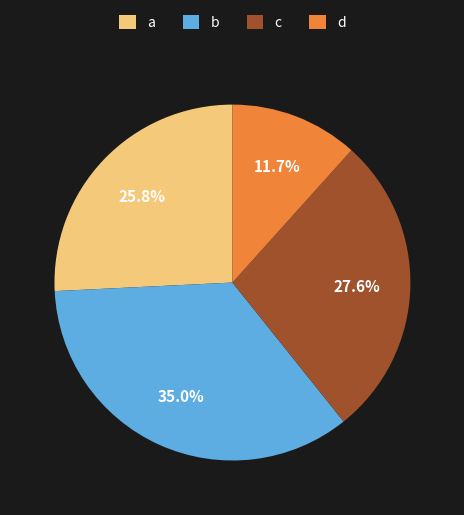

Is there any slice that represents more than half of the pie?

No